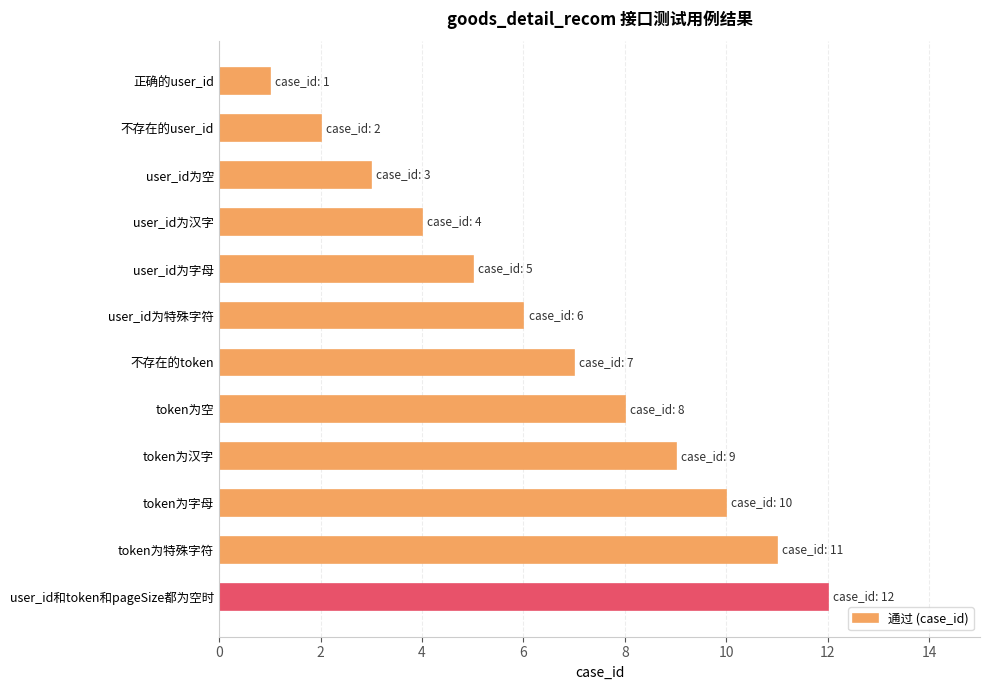

List the labels in order of value, largest first.

user_id和token和pageSize都为空时, token为特殊字符, token为字母, token为汉字, token为空, 不存在的token, user_id为特殊字符, user_id为字母, user_id为汉字, user_id为空, 不存在的user_id, 正确的user_id